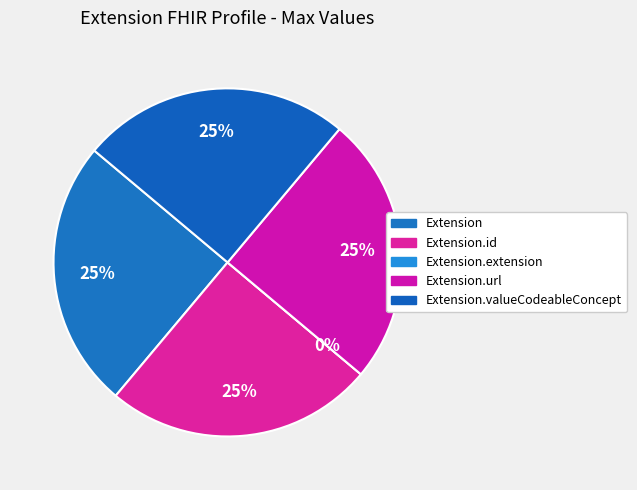

Which category has the smallest portion of the pie?

Extension.extension